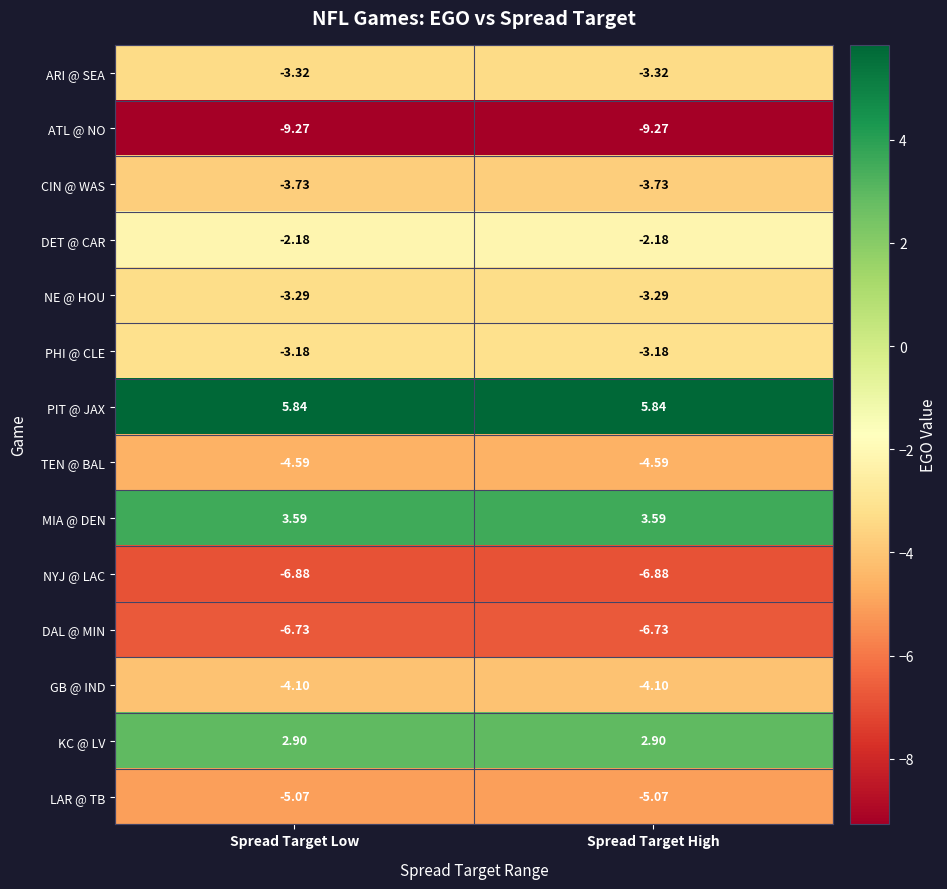

At Spread Target Low, list the series in order from largest to smallest.

PIT @ JAX, MIA @ DEN, KC @ LV, DET @ CAR, PHI @ CLE, NE @ HOU, ARI @ SEA, CIN @ WAS, GB @ IND, TEN @ BAL, LAR @ TB, DAL @ MIN, NYJ @ LAC, ATL @ NO